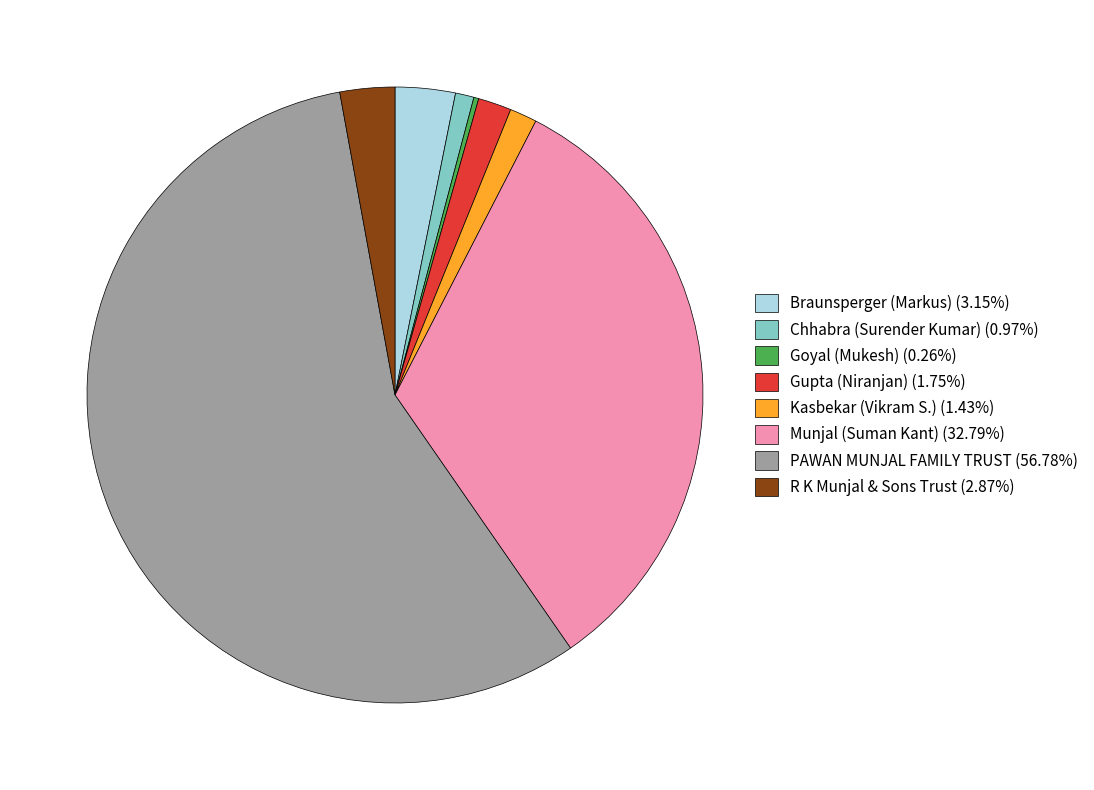

Is PAWAN MUNJAL FAMILY TRUST (56.78%) the majority of the pie?

Yes